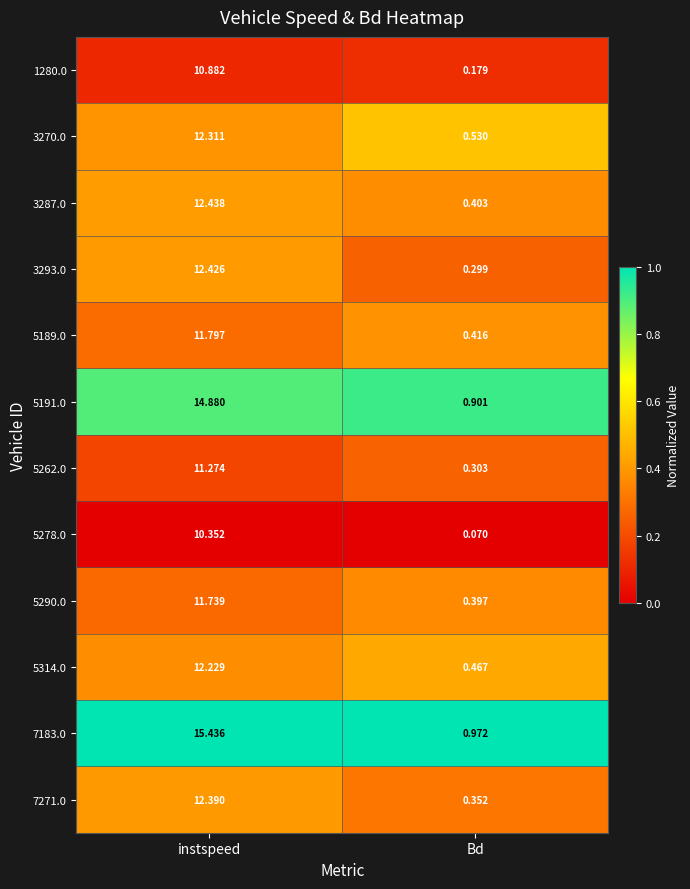

What is the total value across all series at instspeed?

148.2